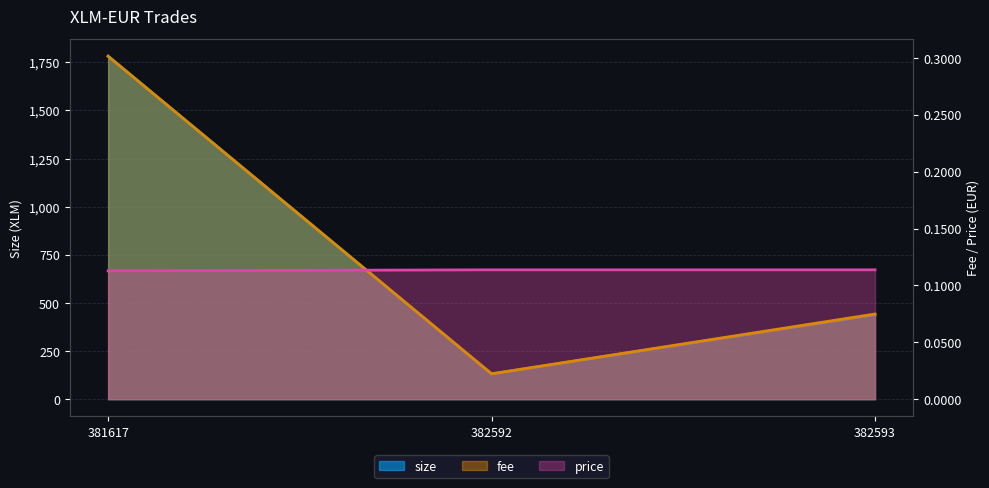

At which label does size reach its peak?

381617